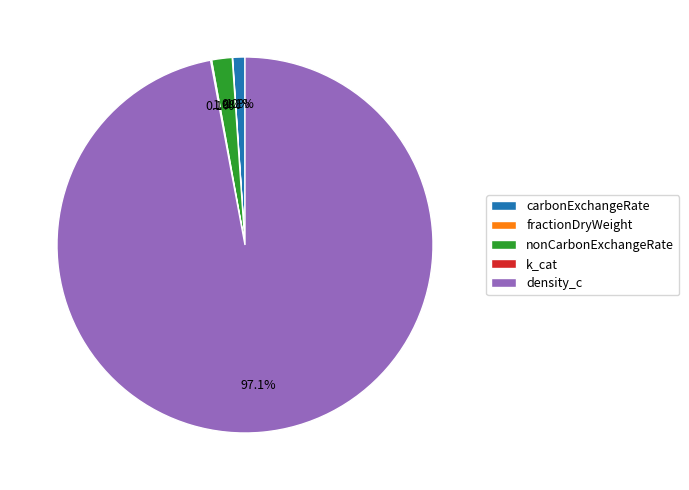

Does any single category account for the majority?

Yes